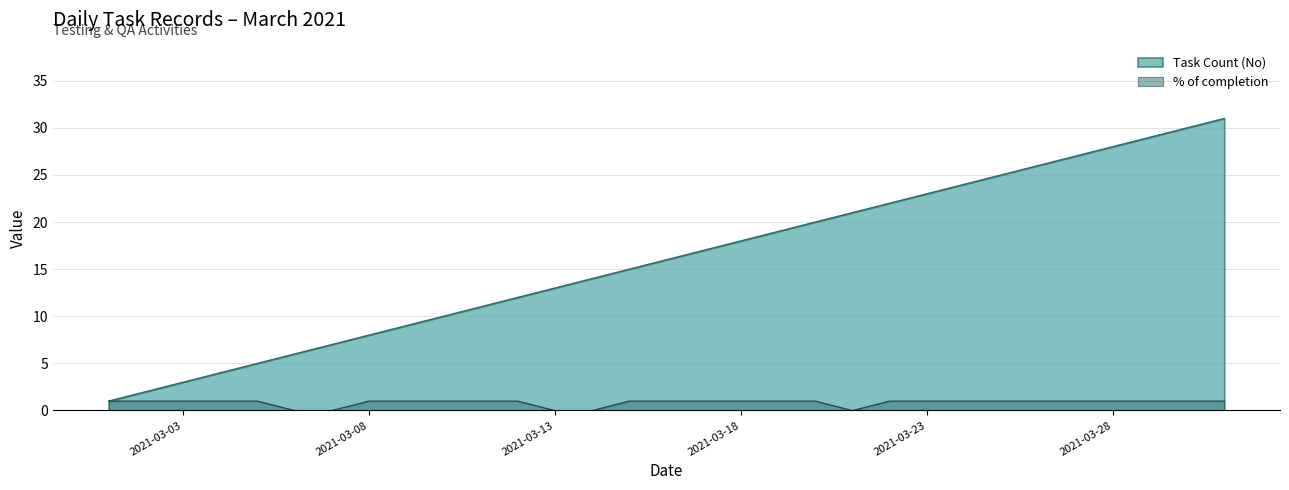

Which category has the highest value in the Task Count (No) series?

2021-03-31